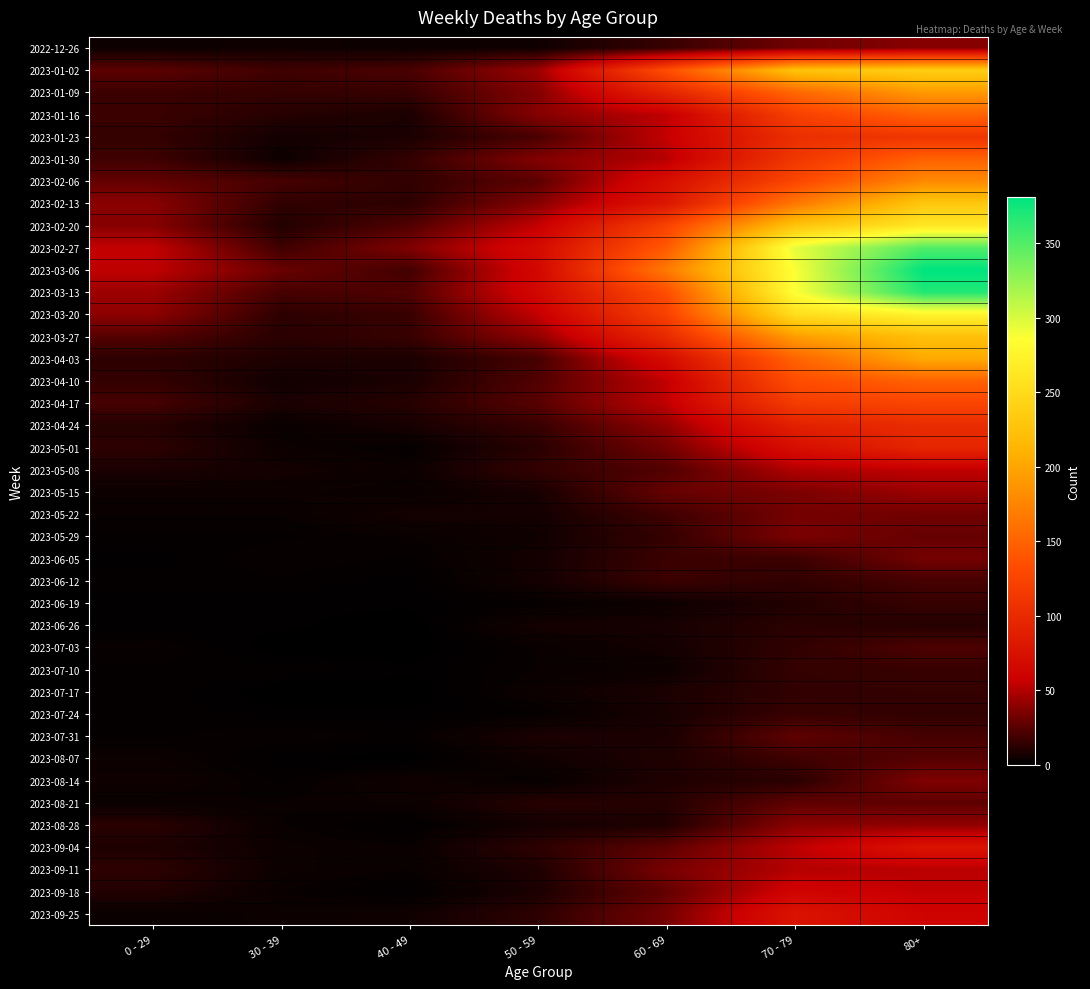

At which category is the sum across all series the highest?

80+